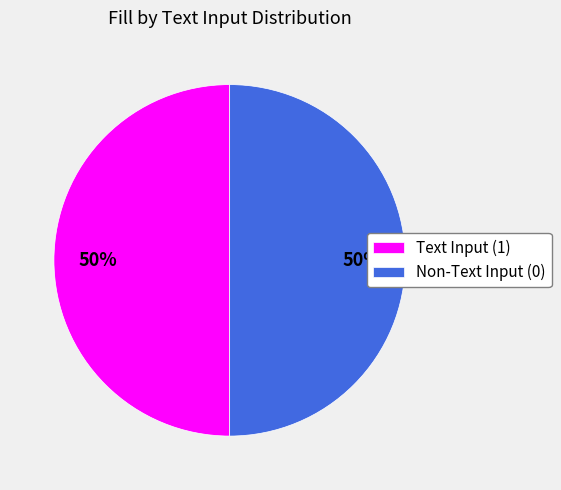

To the nearest percent, what portion does Non-Text Input (0) represent?

50%